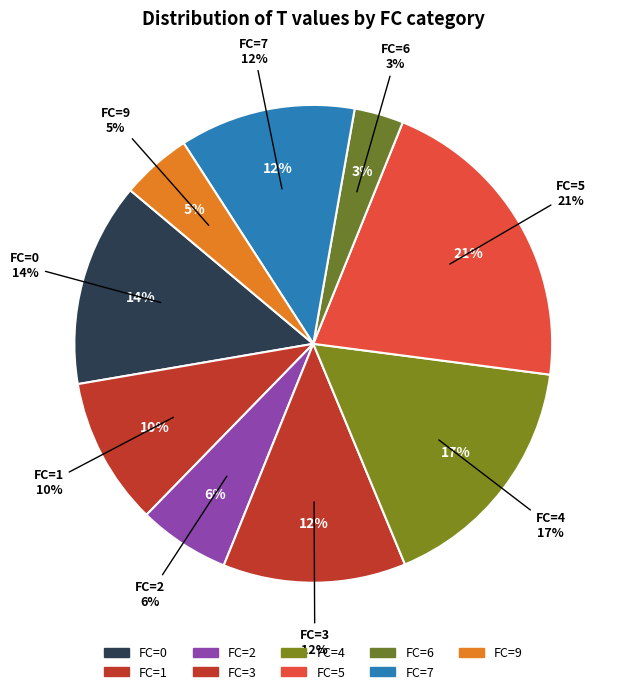

True or false: 1 accounts for 1% of the total.

False